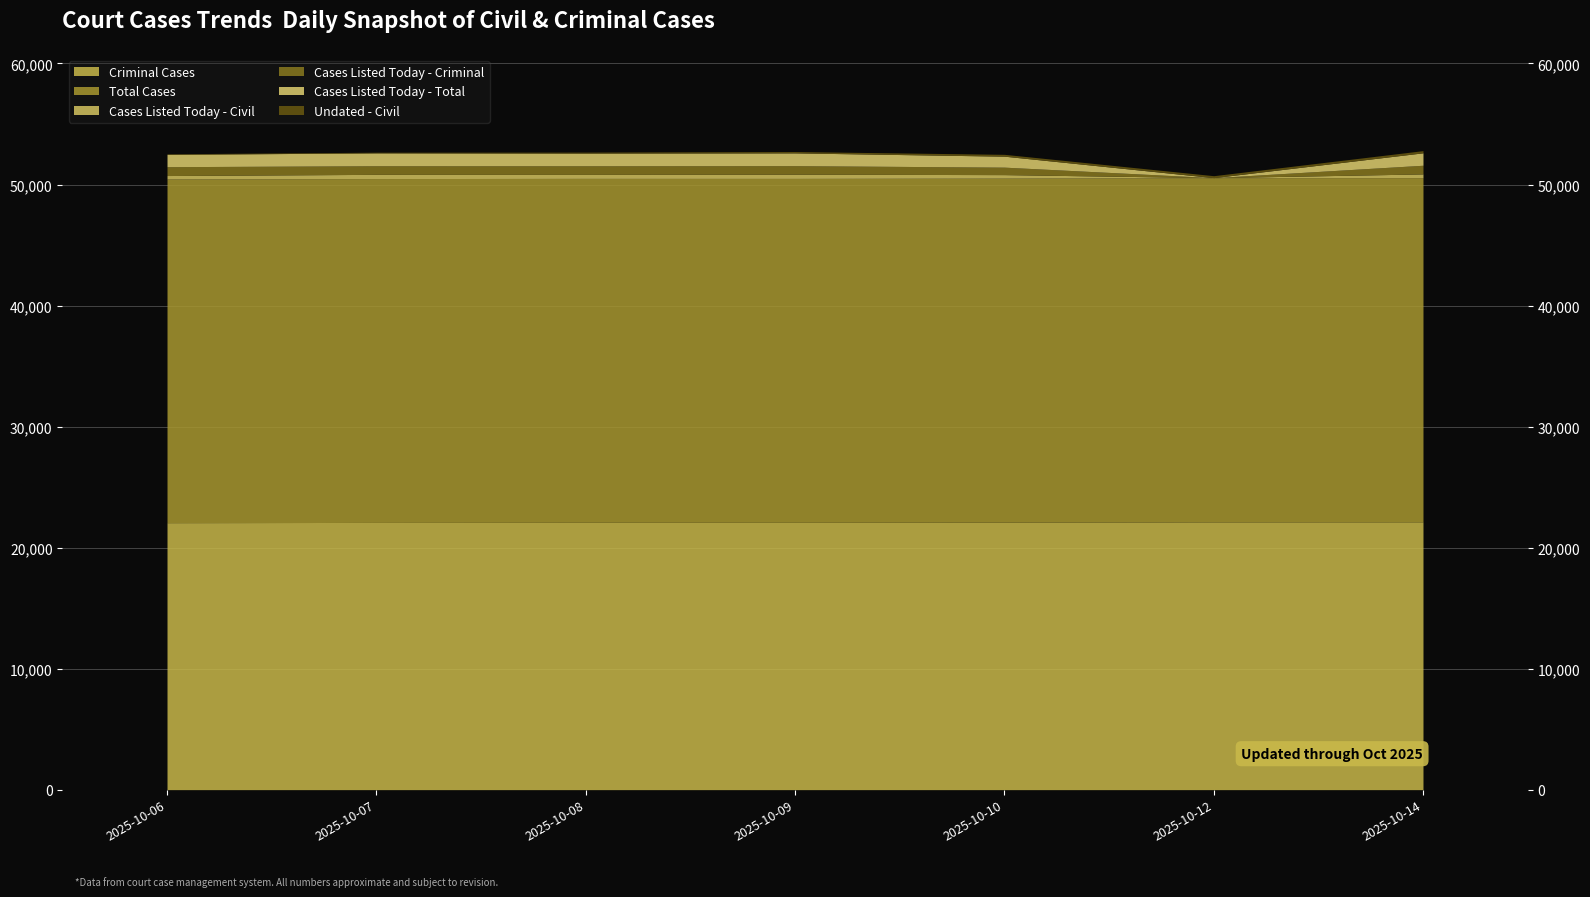

What is the total value across all series at 2025-10-09?

52725